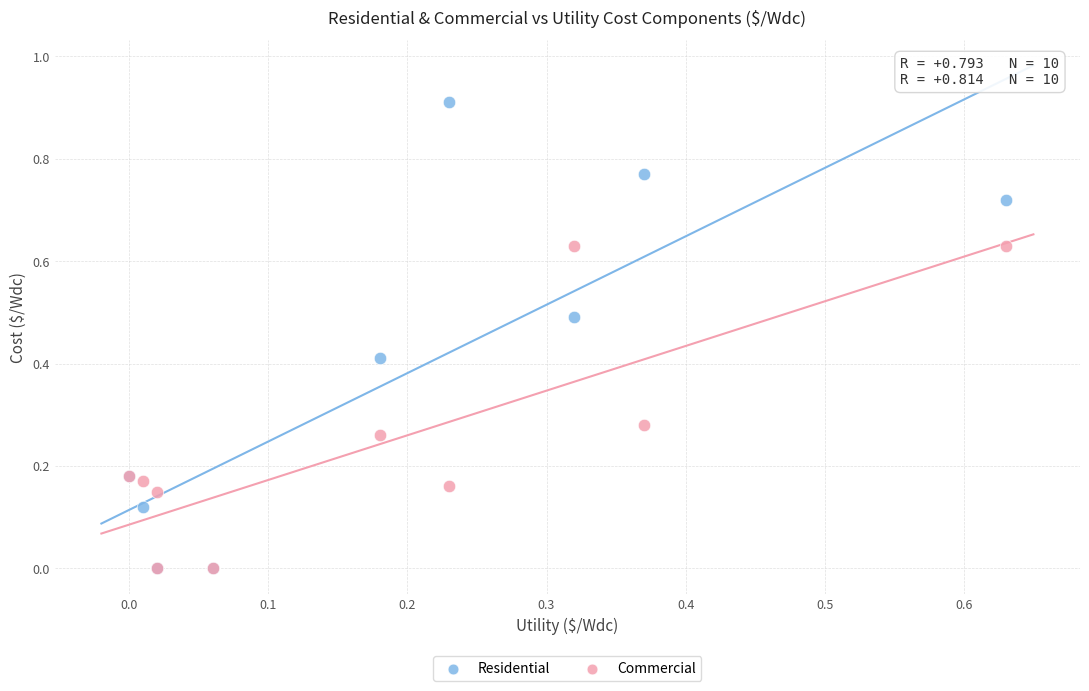

What are all the series names shown in the legend?

Residential, Commercial